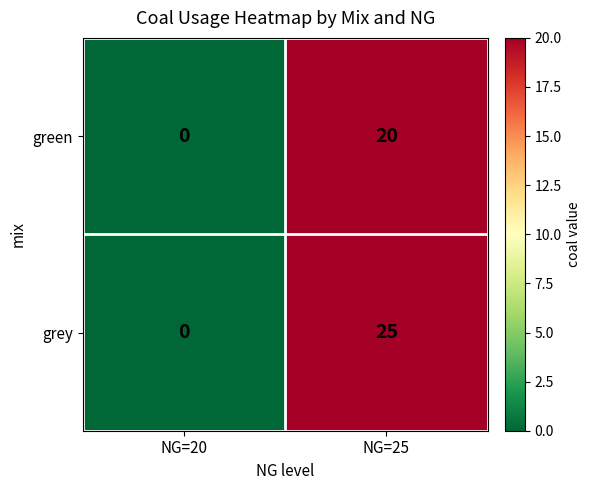

List the series in order of their peak value, lowest first.

green, grey